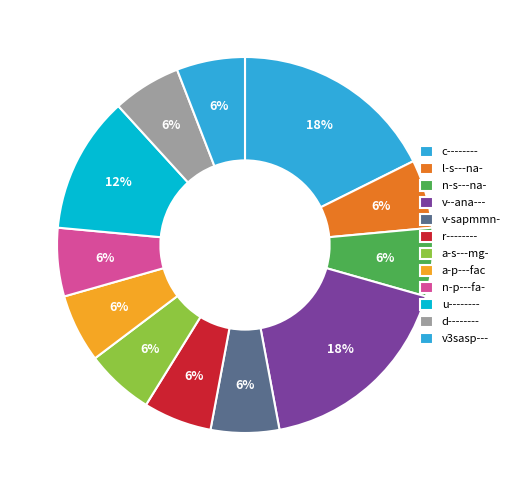

To the nearest percent, what is the difference between the largest and smallest slice percentages?

12%